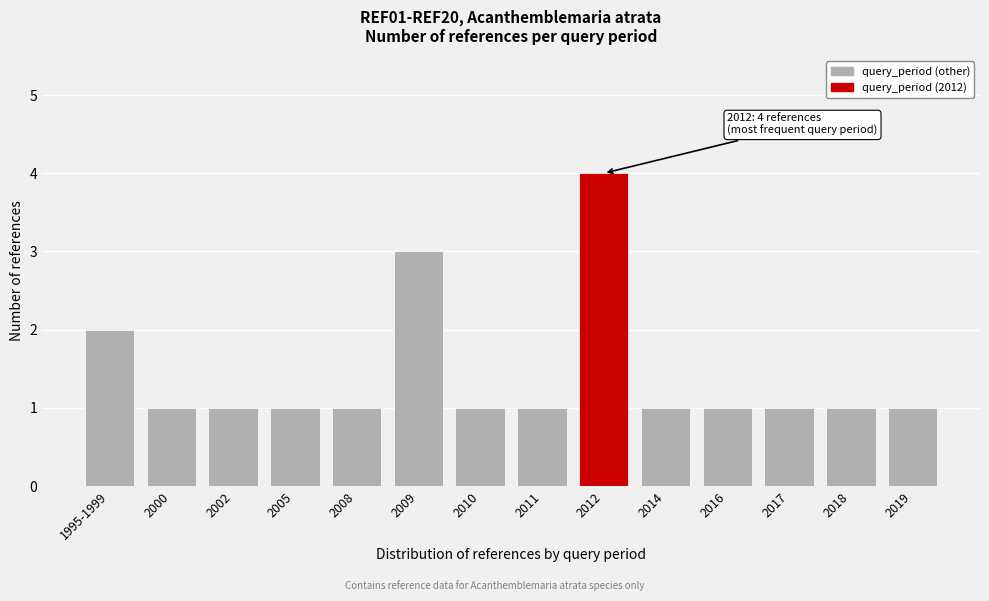

Reading left to right, list all the values displayed in this chart.

1995-1999=2	2000=1	2002=1	2005=1	2008=1	2009=3	2010=1	2011=1	2012=4	2014=1	2016=1	2017=1	2018=1	2019=1